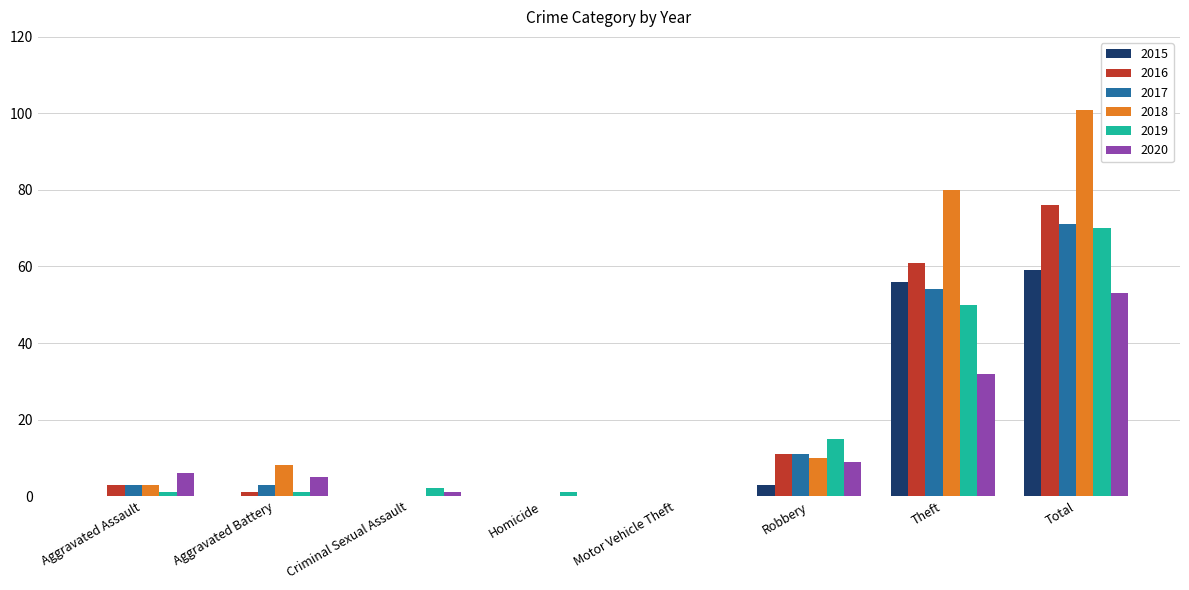

Which series has the largest total across all categories?

2018